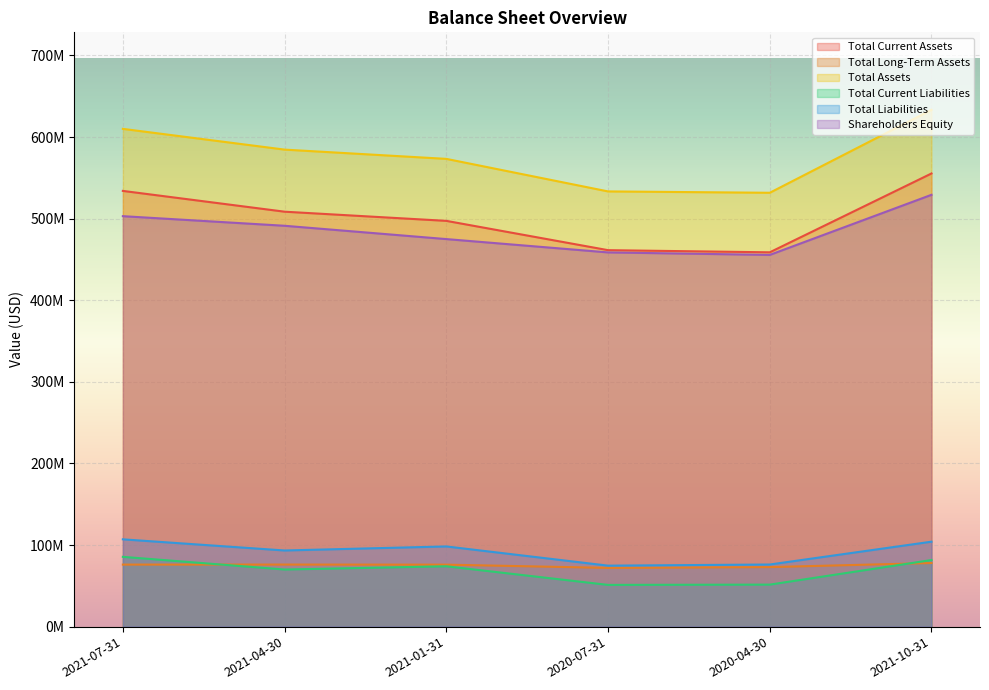

Is the value of Total Current Liabilities at 2020-07-31 greater than the value of Total Assets at 2021-10-31?

No